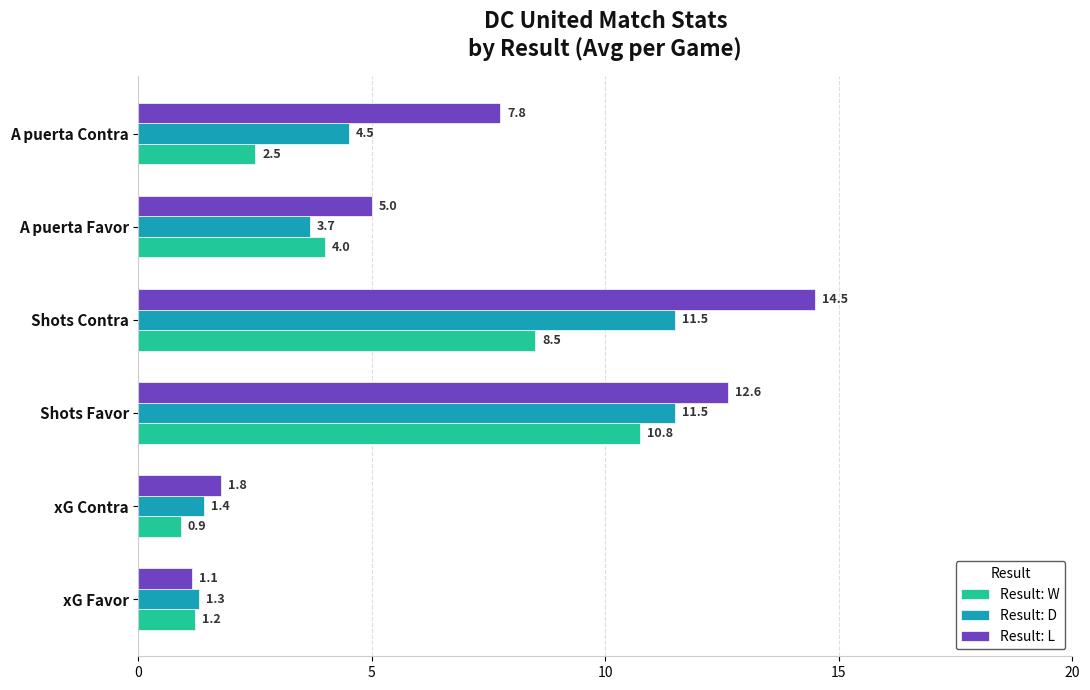

Read the Result: L value at xG Favor.

1.1